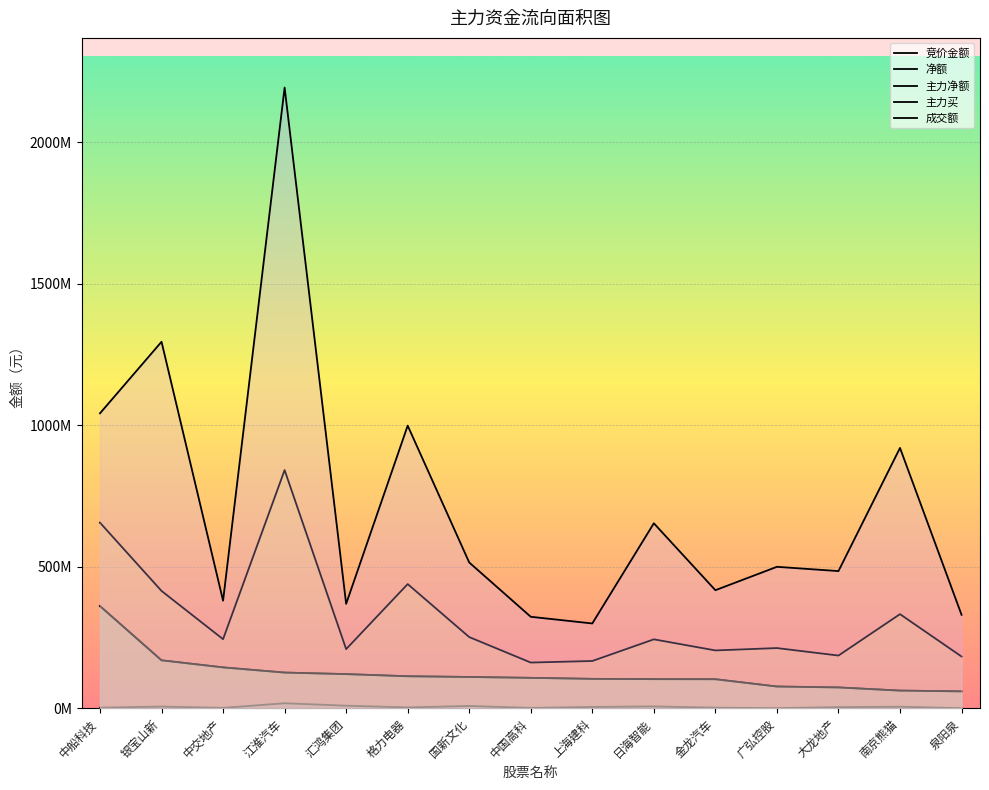

How many interior local peaks does the 成交额 series have?

6